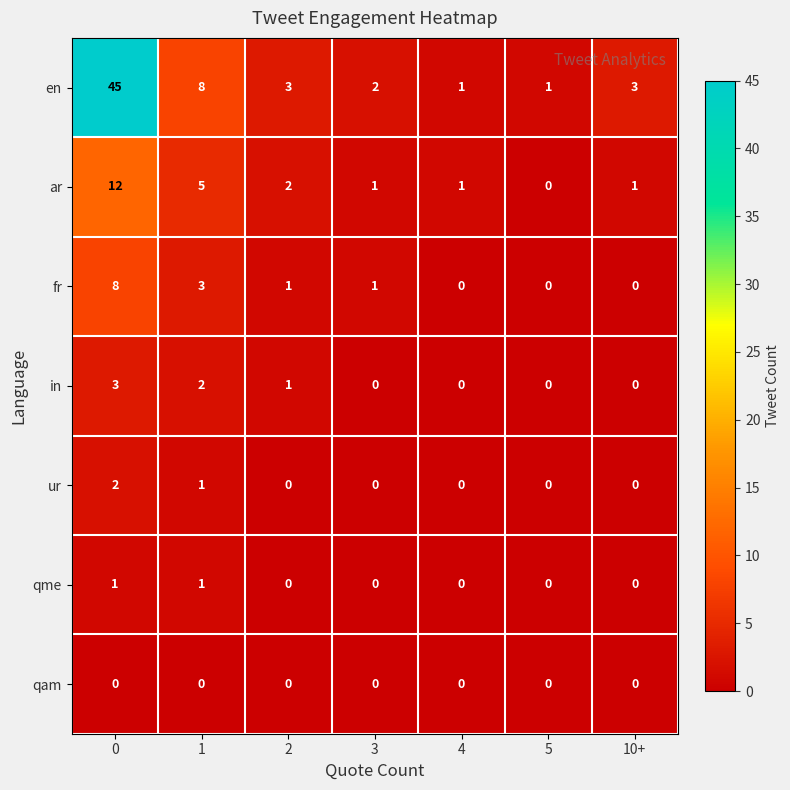

What is the difference between the highest and lowest values at 4?

1